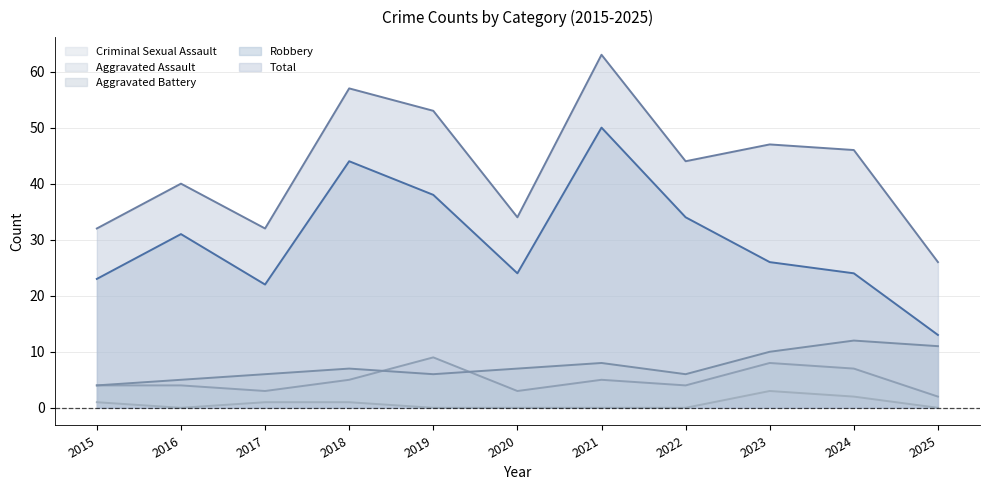

At which label does Aggravated Battery reach its minimum?

2015